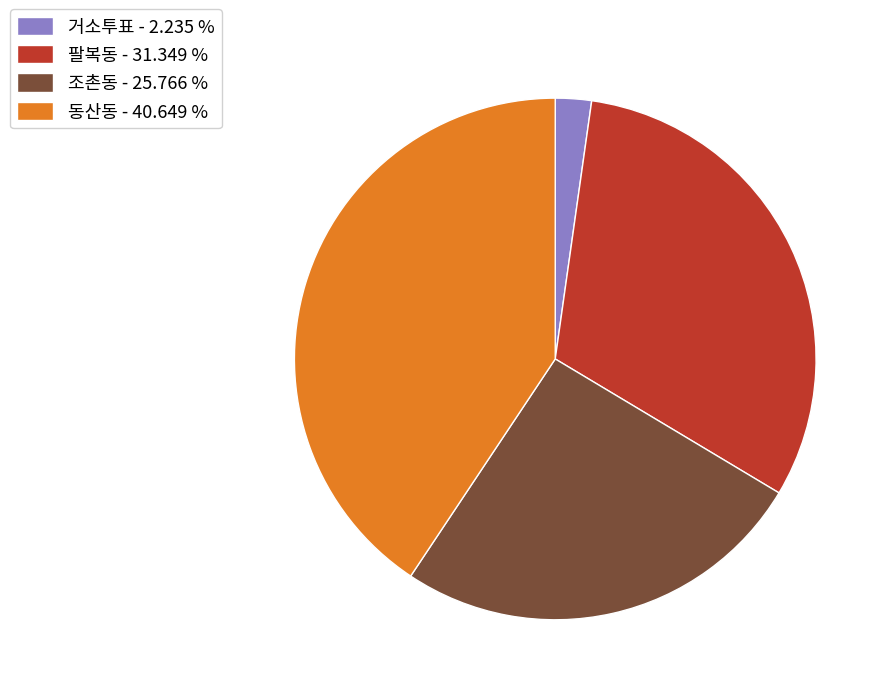

How many segments does this pie chart have?

4